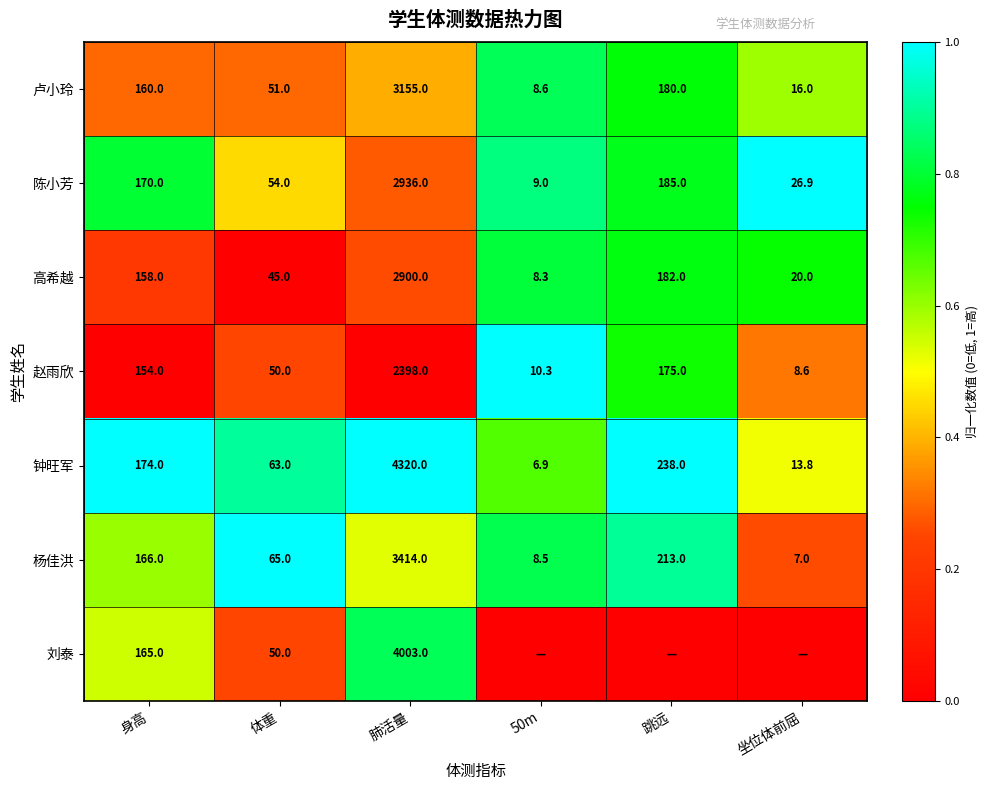

What is the sum of the 杨佳洪 values at 坐位体前屈 and 身高?

173.0